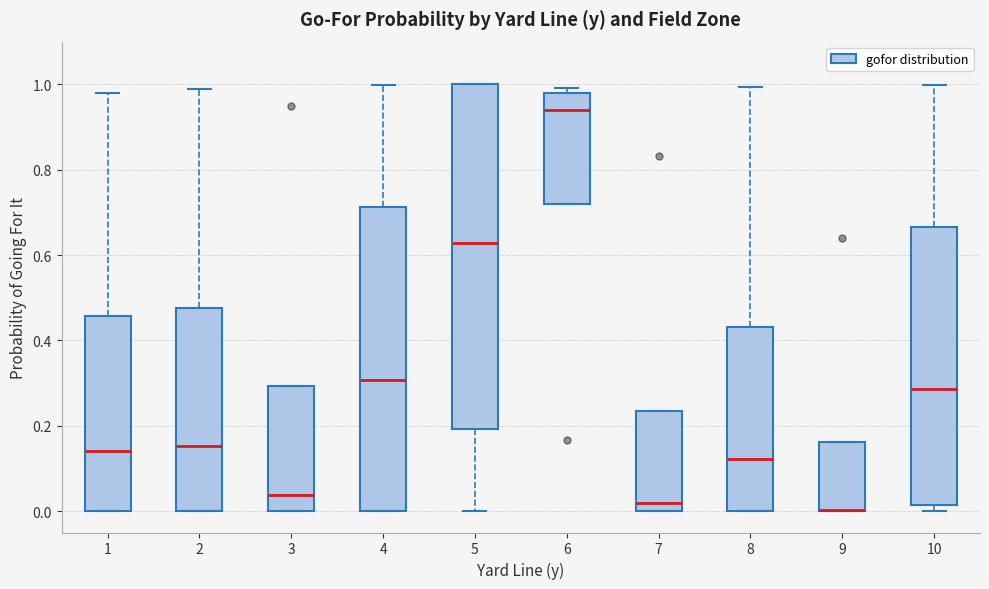

Where is the lower edge of the box at x = 10 on the y-axis? The values are not printed on the chart, so give them approximately, as read against the axis.

0.02